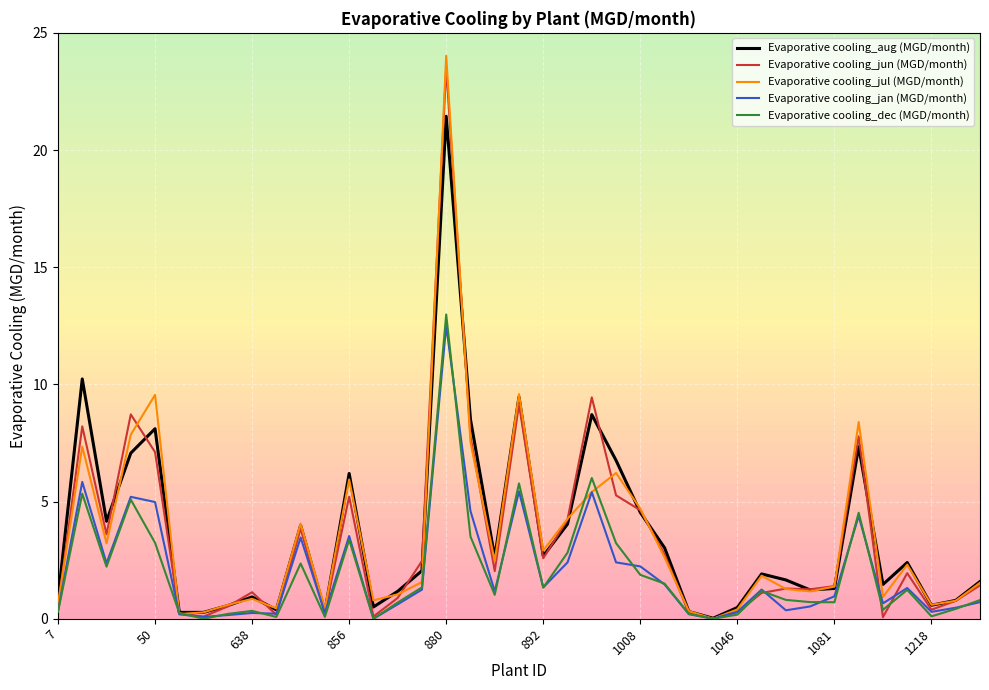

What is the maximum value for Evaporative cooling_jul (MGD/month)?

24.0